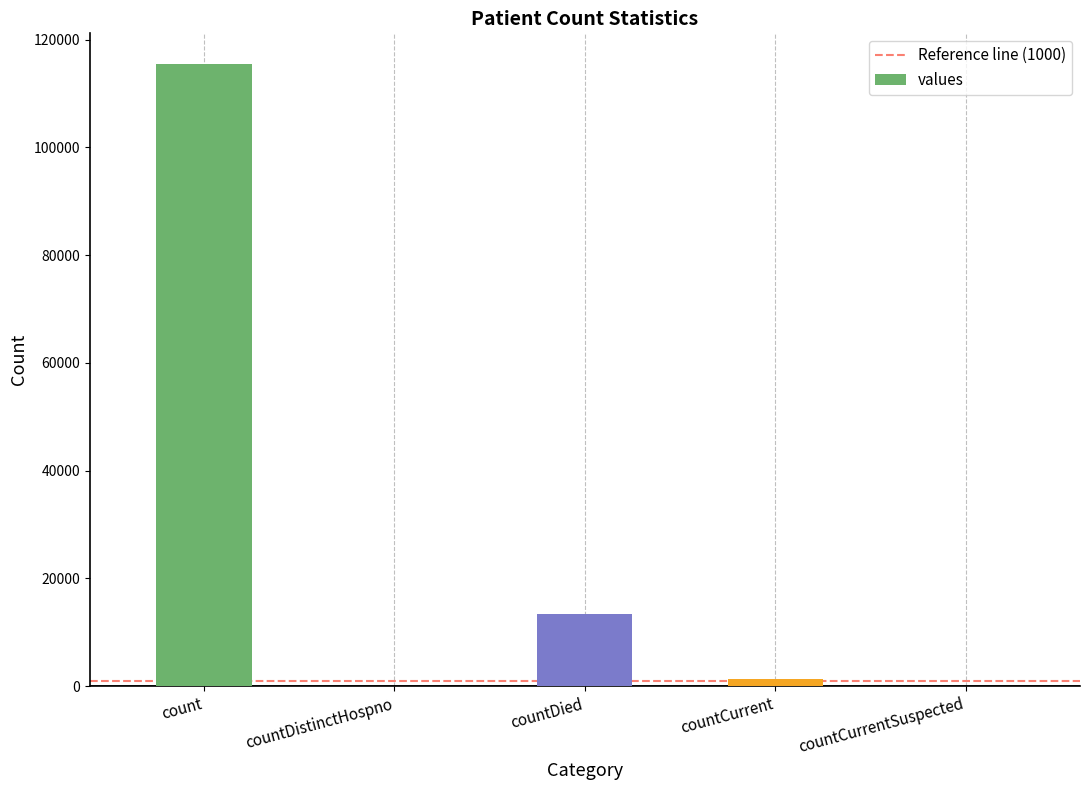

What is the average value?

26021